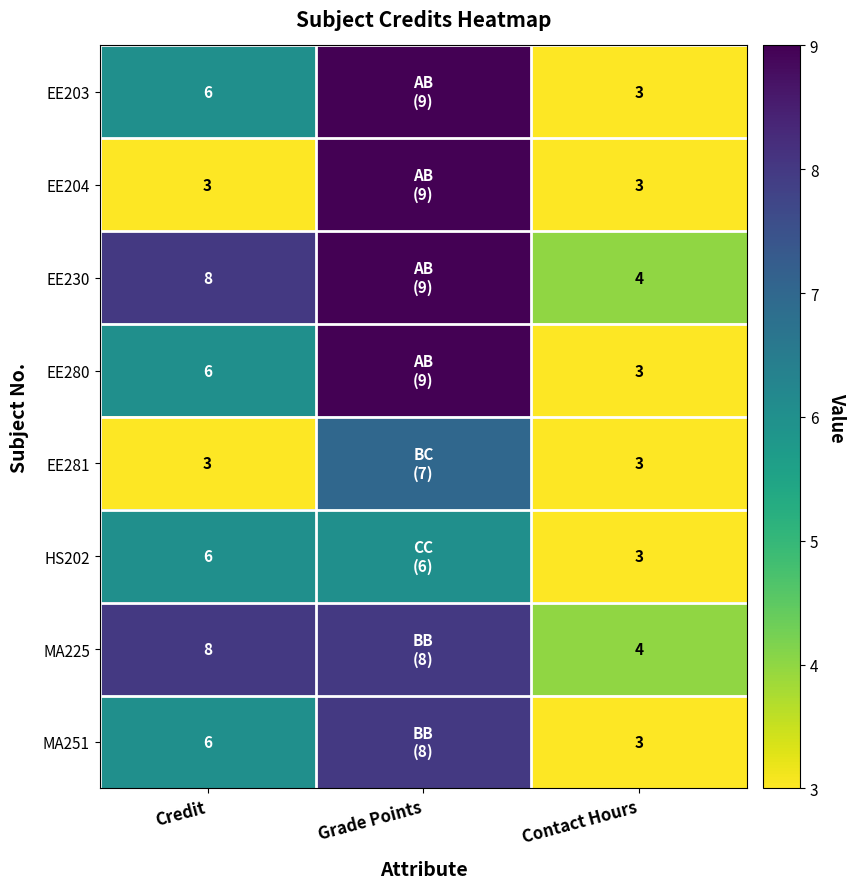

What is the total value across all series at Credit?

46